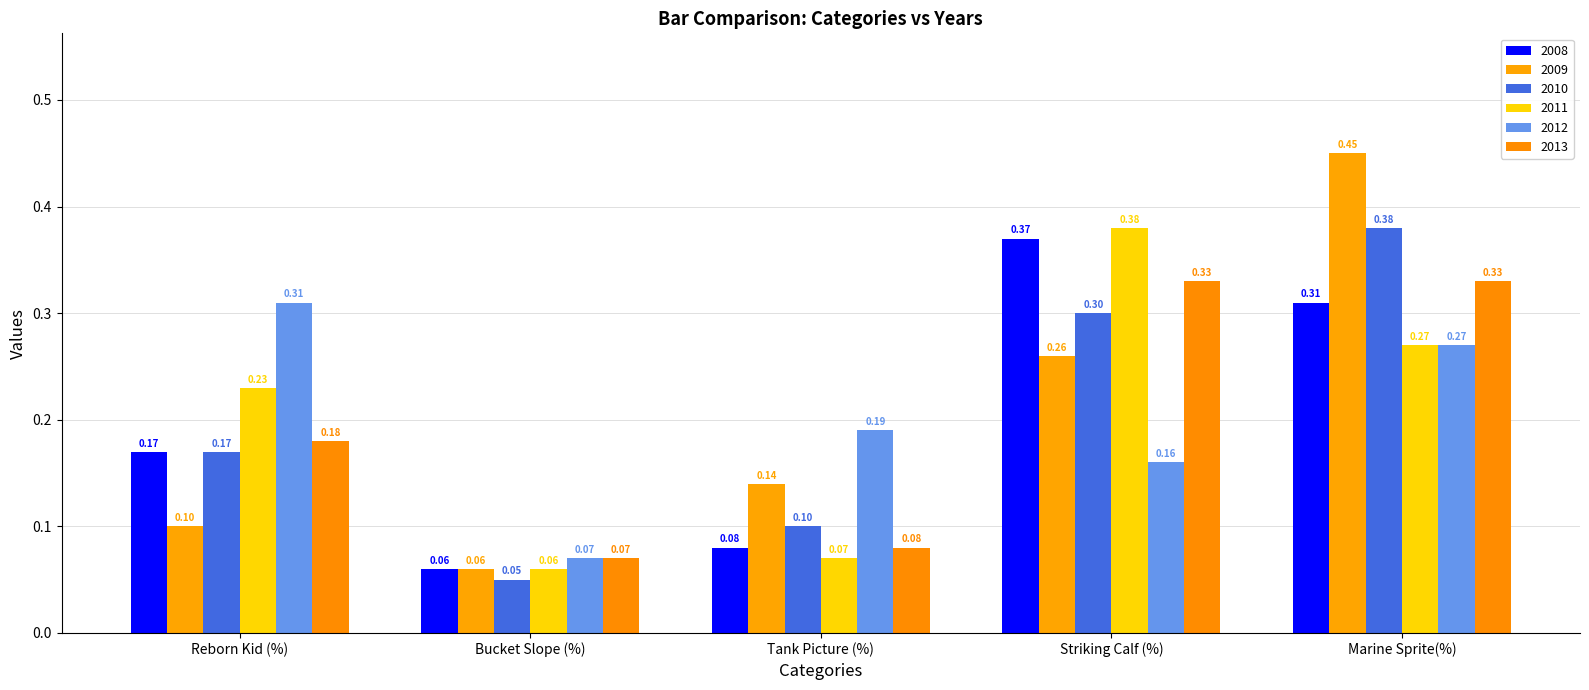

Does the chart contain stacked bars?

No